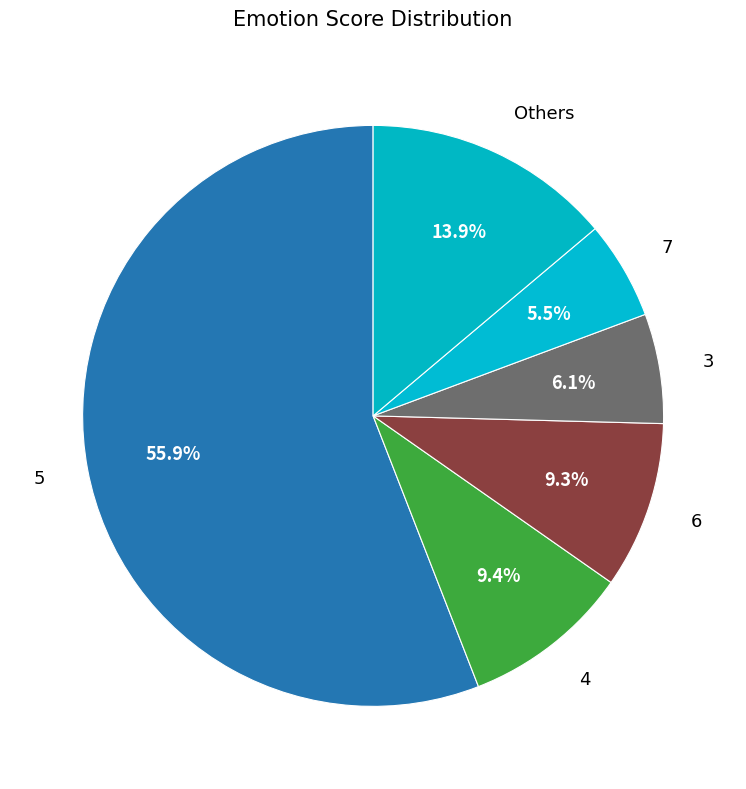

To the nearest percent, what percentage of the pie is 6?

9%